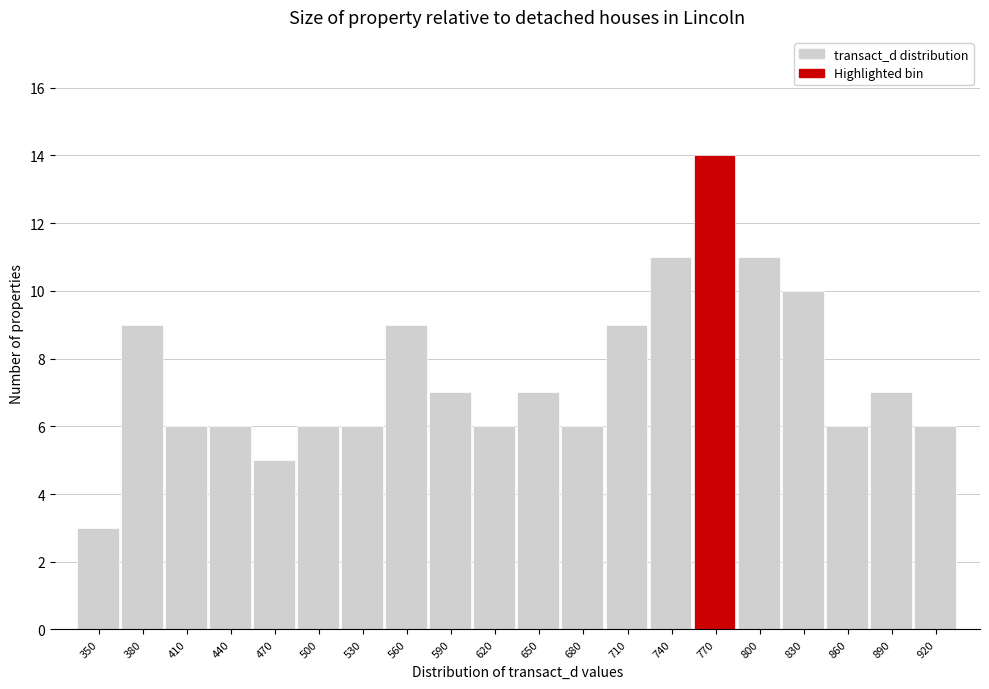

Reading right to left, transcribe all the data shown in this chart.

6	7	6	10	11	14	11	9	6	7	6	7	9	6	6	5	6	6	9	3